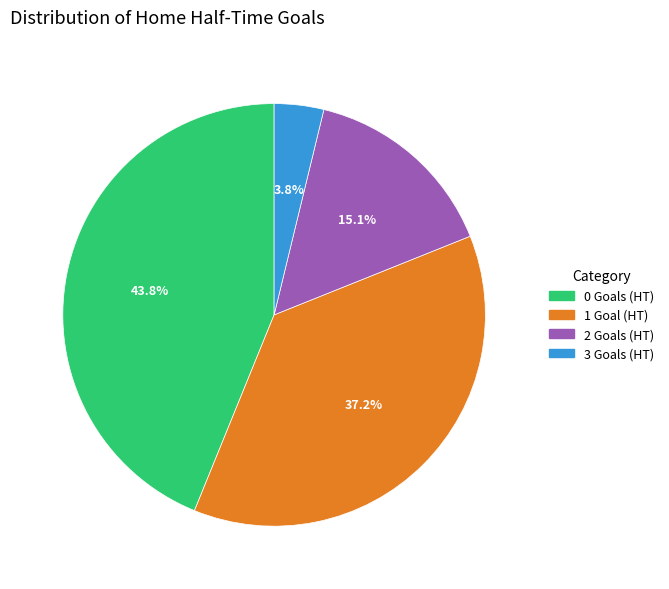

To the nearest percent, what is the average slice percentage?

25%